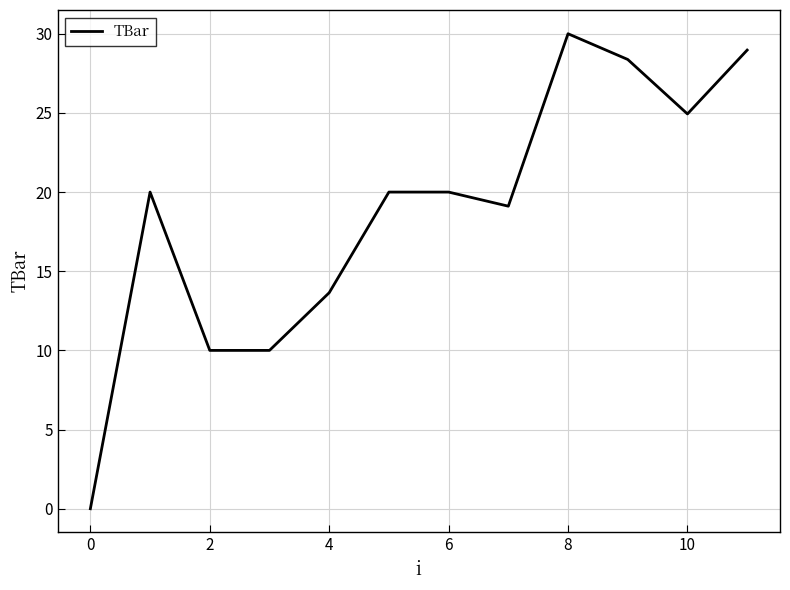

What is the difference between the maximum and minimum values?

30.0